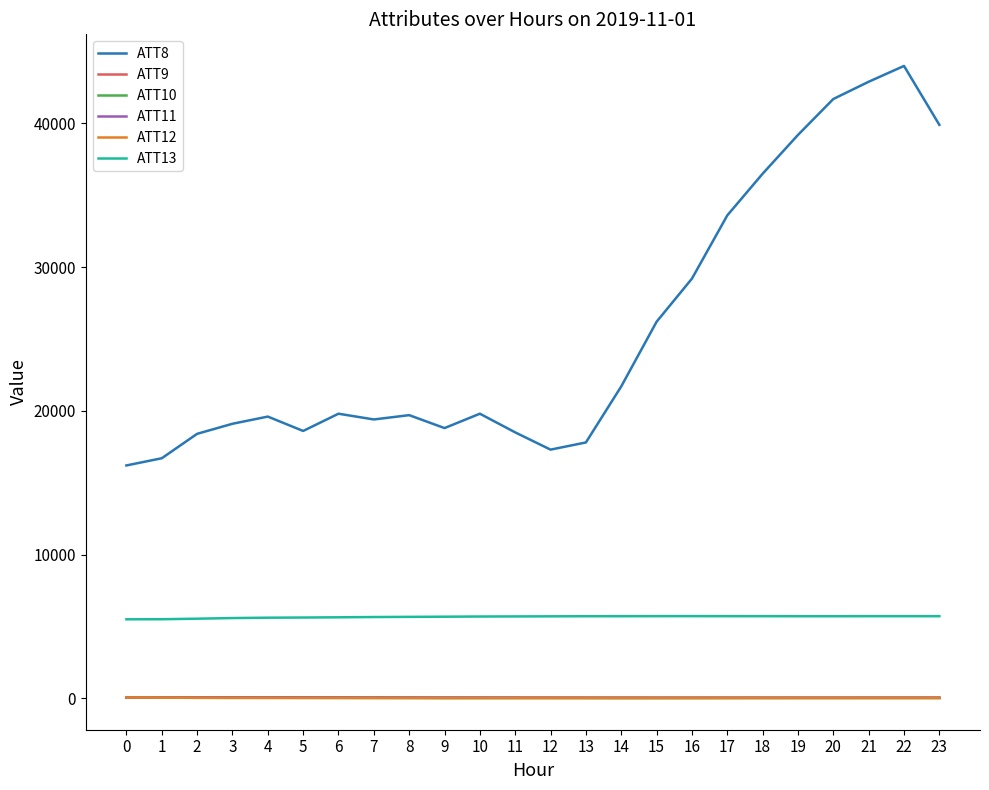

At how many categories does at least one series exceed 8152?

24